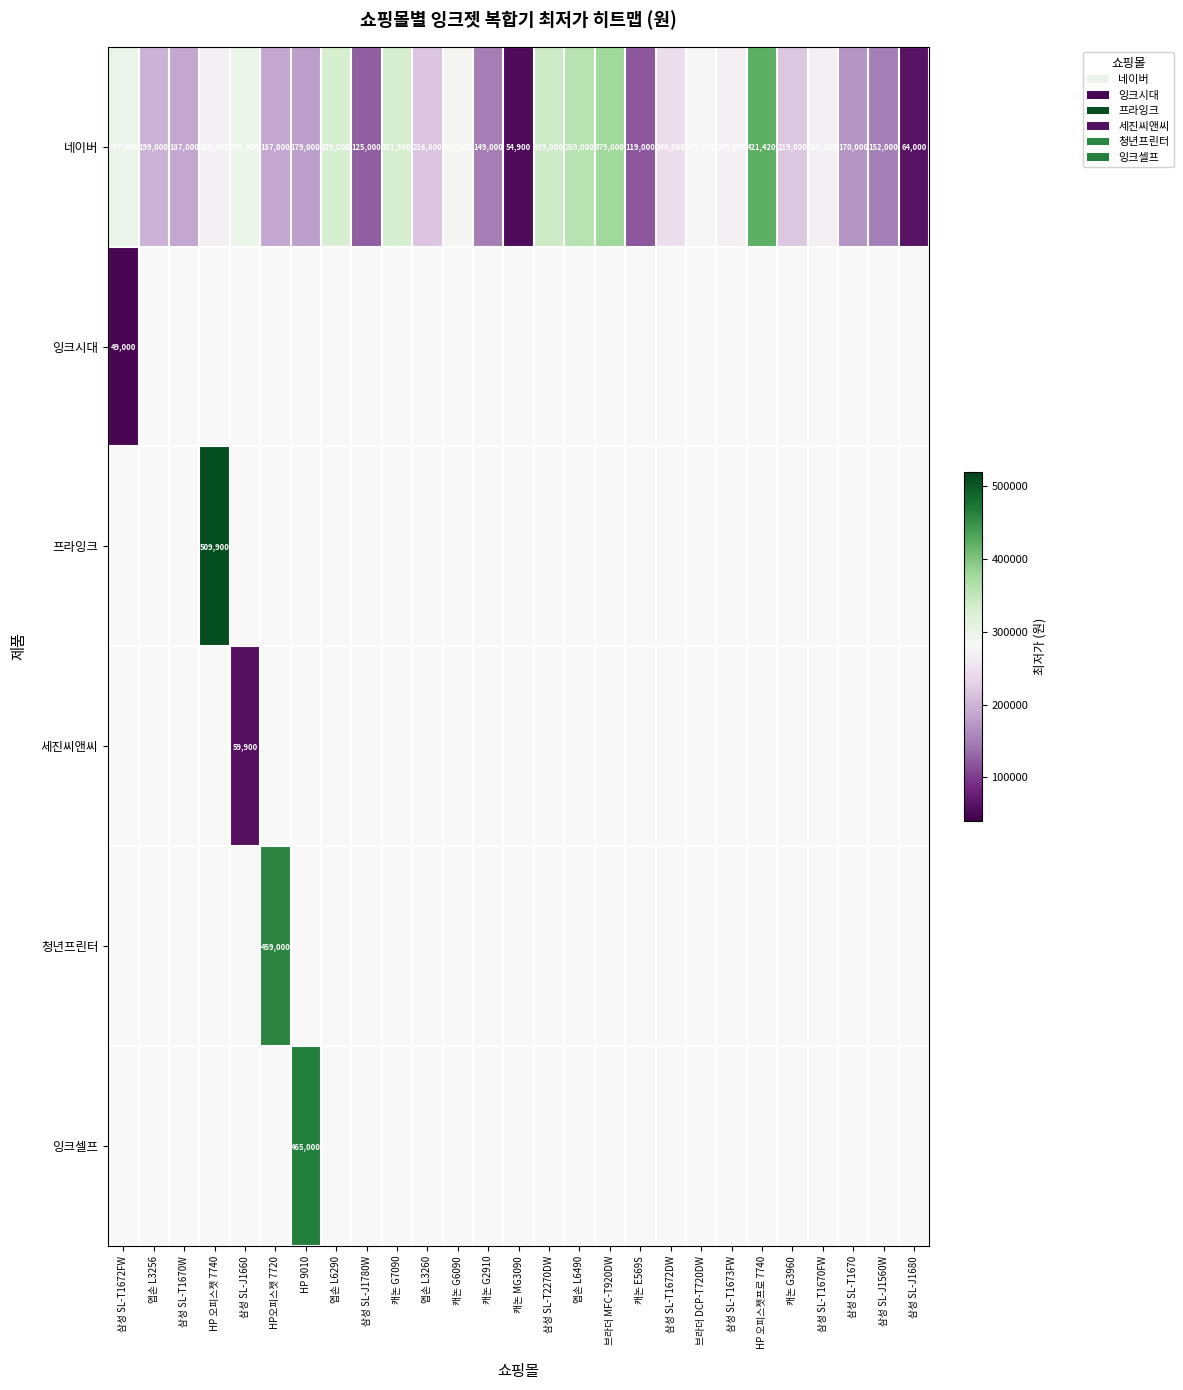

How many categories are shown in the chart?

27